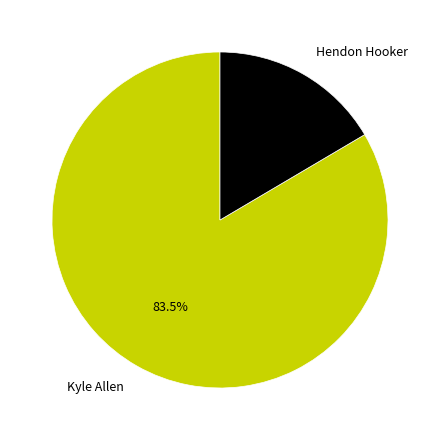

What percentage is NOT represented by Hendon Hooker?

83.5%